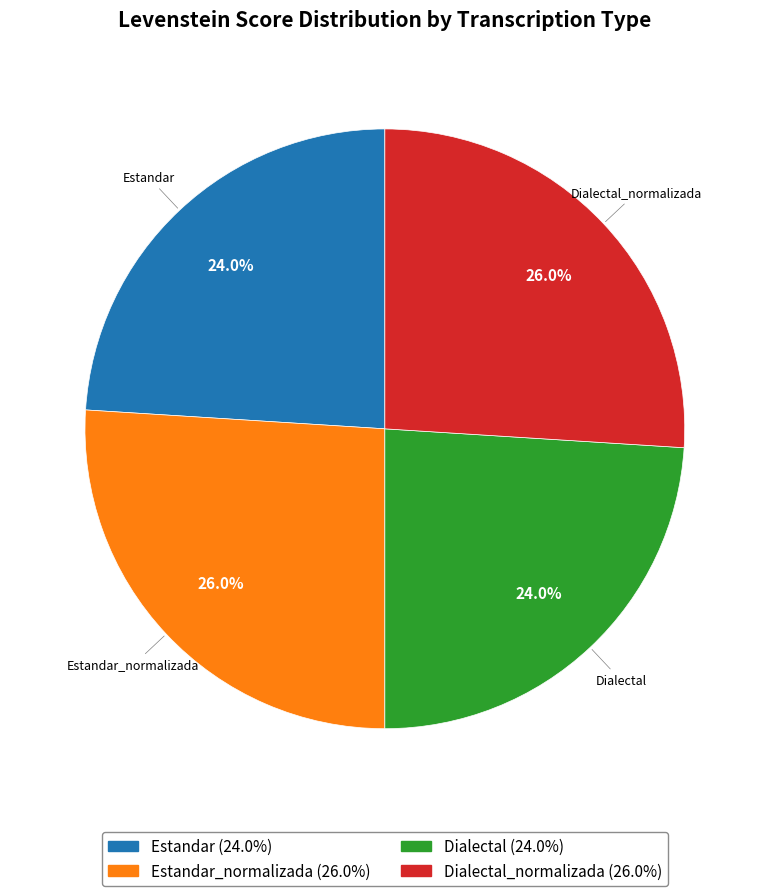

Is there a majority slice in this chart?

No